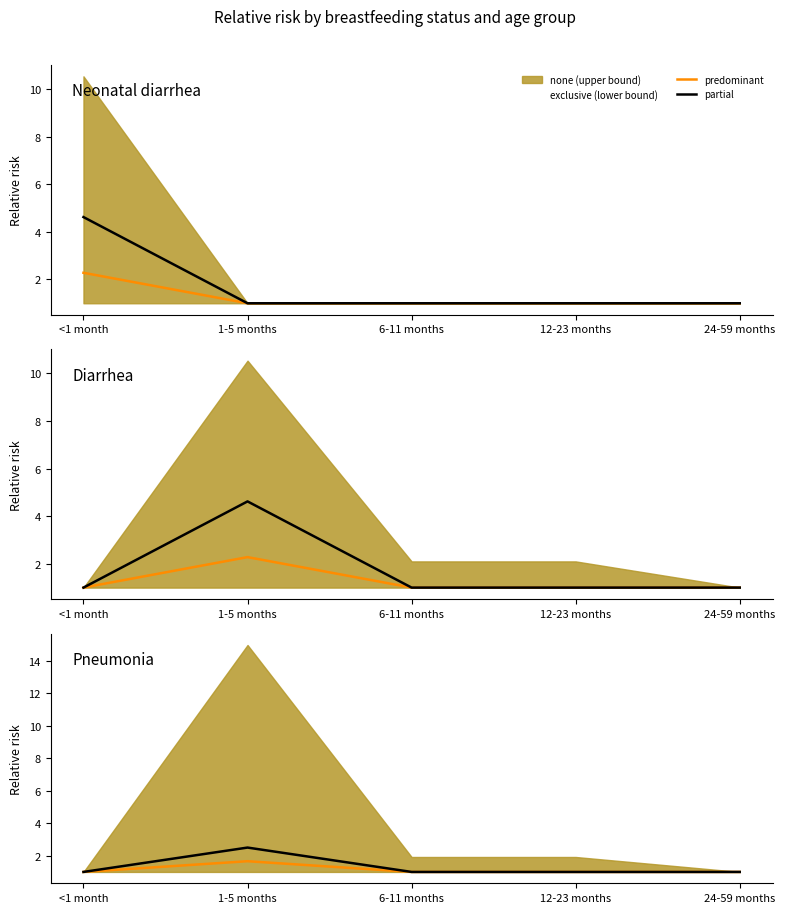

Where is the first local maximum for predominant?

1-5 months